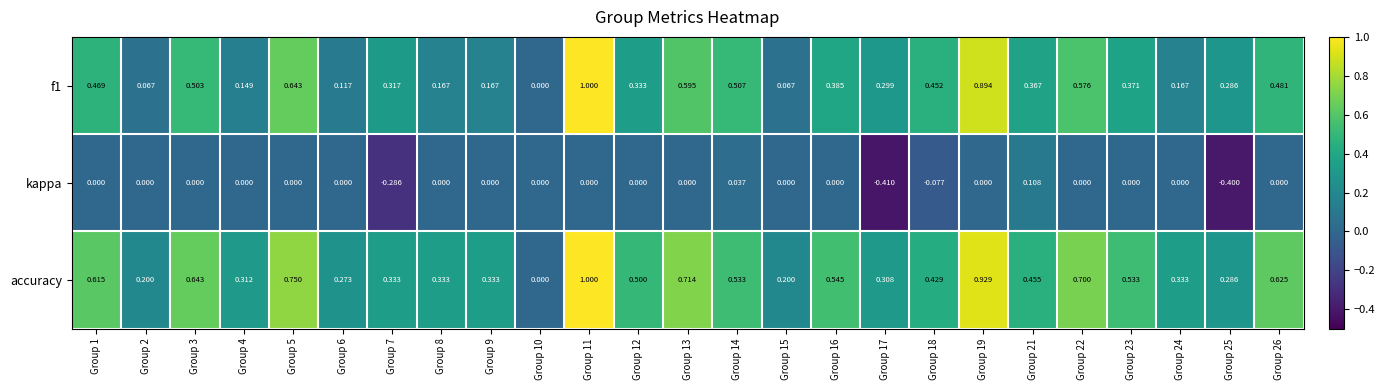

Is the value of f1 at Group 6 greater than the value of kappa at Group 9?

Yes